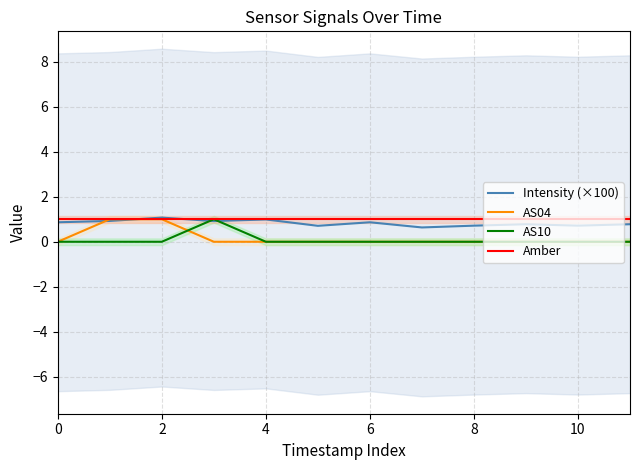

What is the label of the 9th point from the left?

8